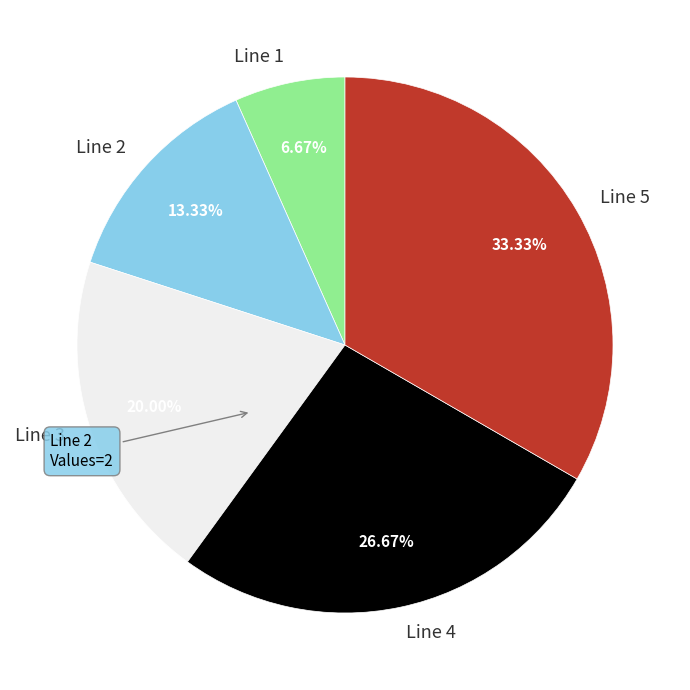

How many segments does this pie chart have?

5